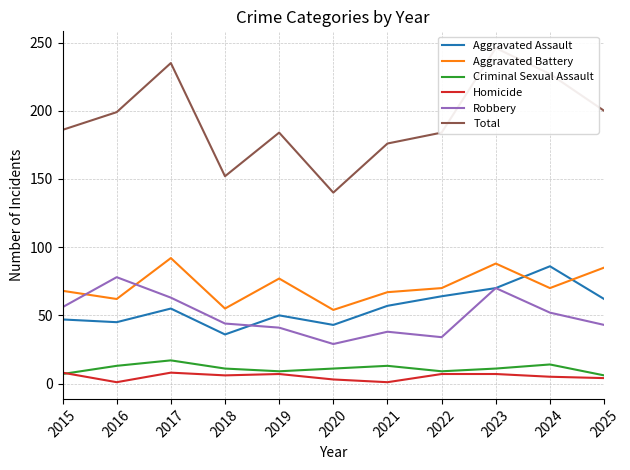

What is the sum of the Criminal Sexual Assault values at 2016 and 2017?

30